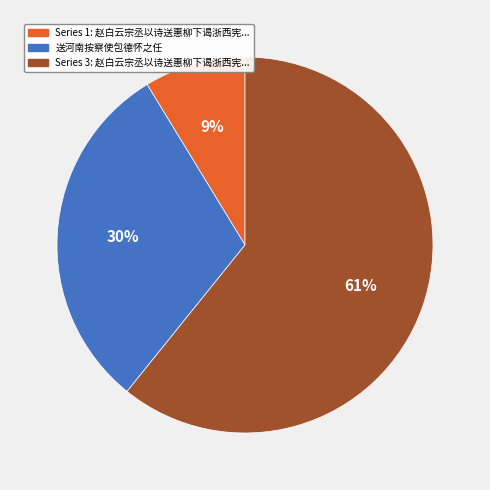

Is there any slice that represents more than half of the pie?

Yes